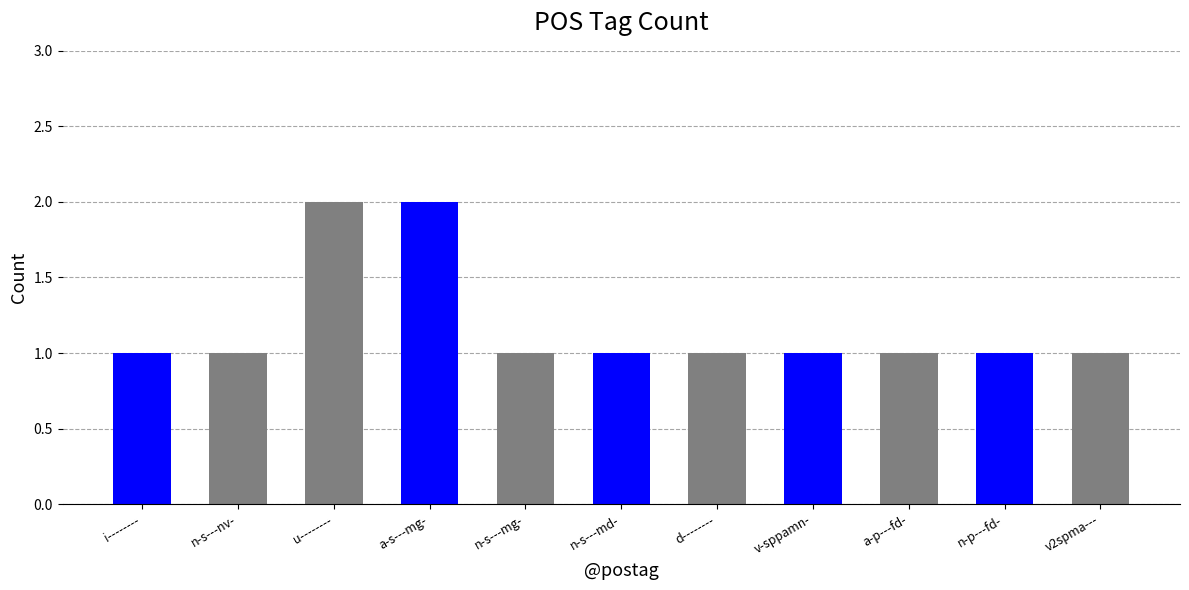

What is the difference between the maximum and minimum values?

1